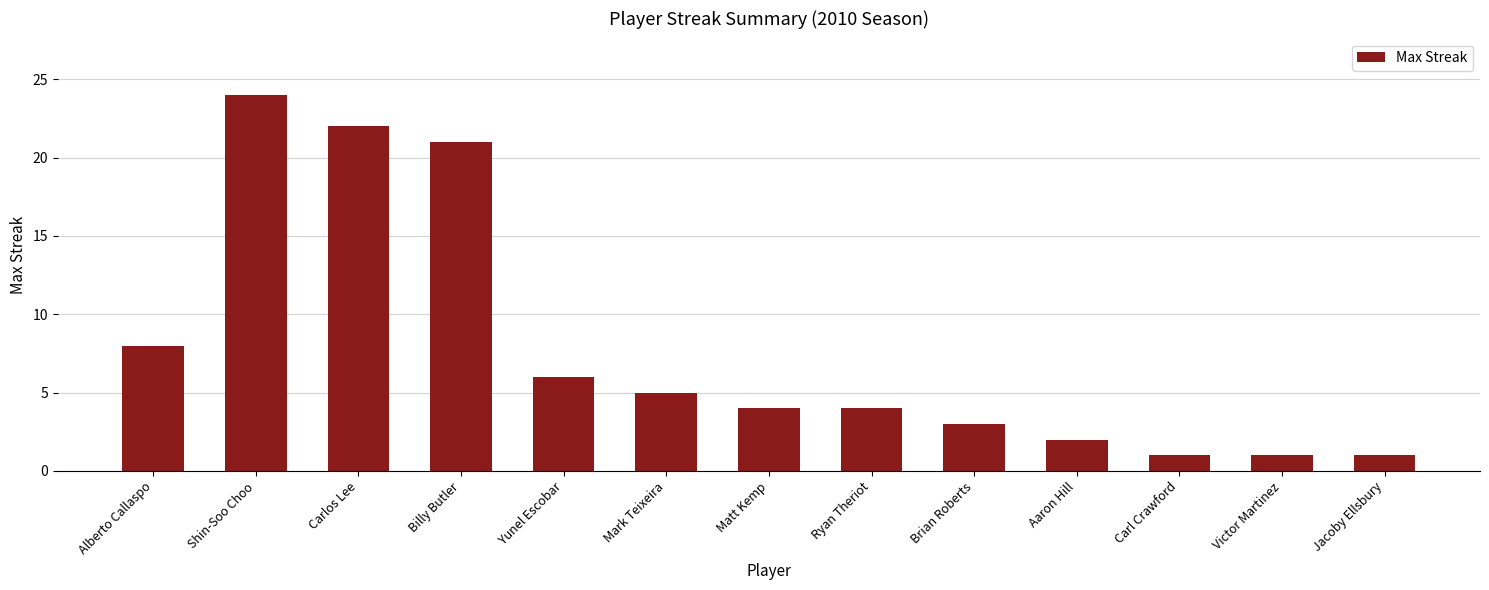

Reading left to right, what are all the values shown in this chart?

8	24	22	21	6	5	4	4	3	2	1	1	1